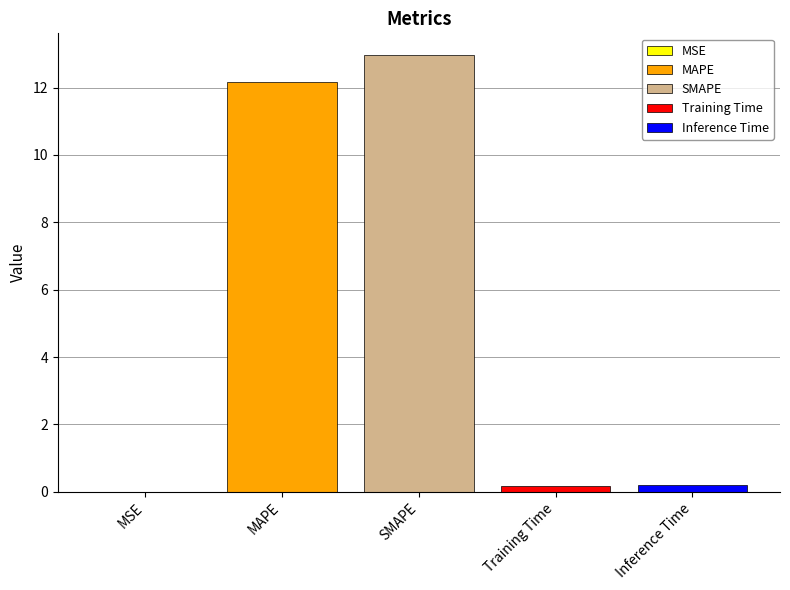

What is the greatest value displayed?

13.0